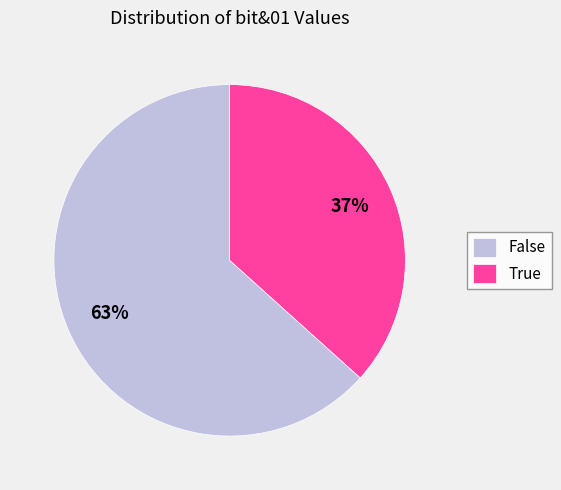

Rank the categories by value from lowest to highest.

True, False